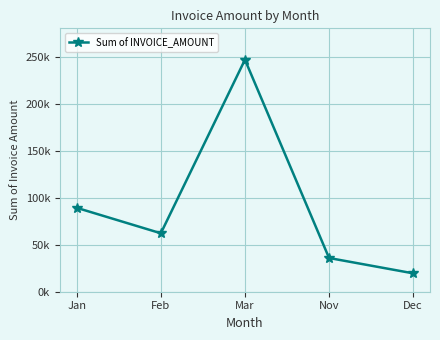

Does the chart have visible grid lines?

Yes